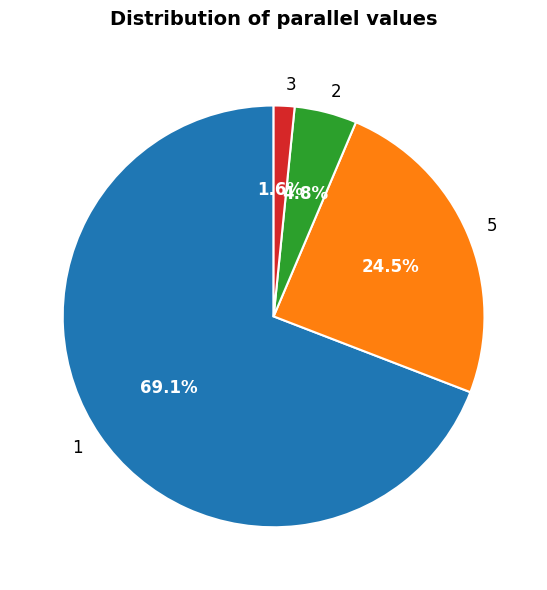

Between 2 and 3, which is larger?

2